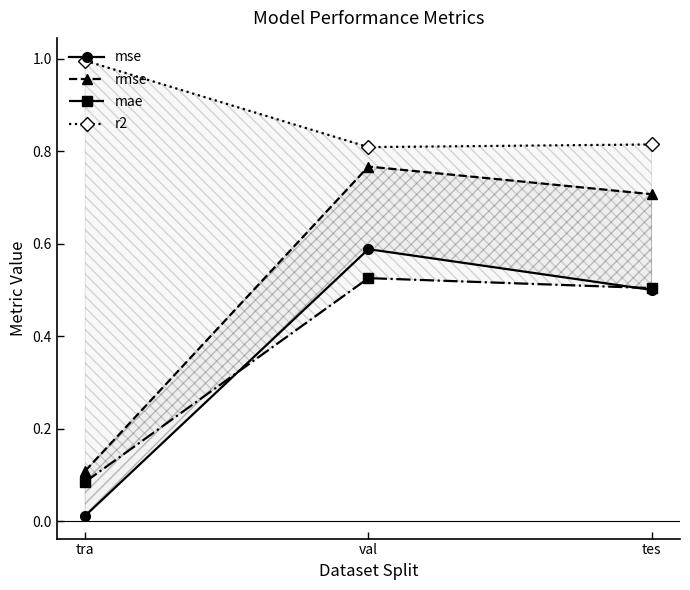

Is this an area chart (filled region under the line)?

No